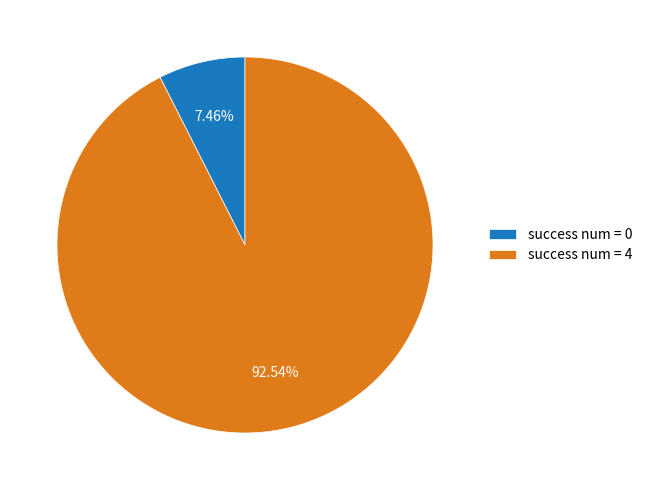

What is the majority slice?

success num = 4